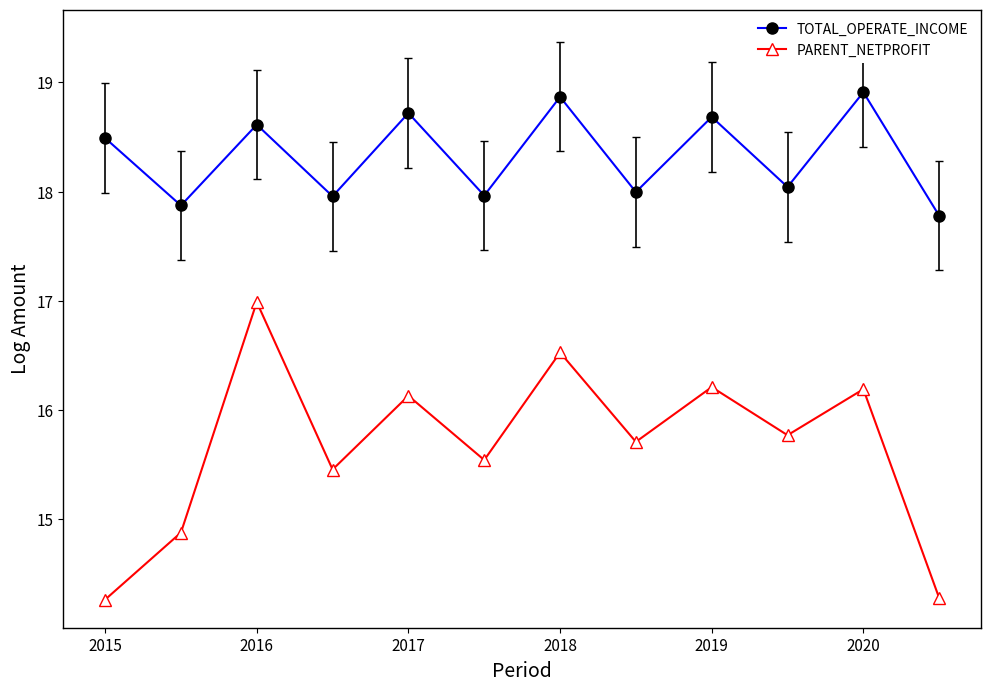

What is the maximum value shown in the chart?

18.9